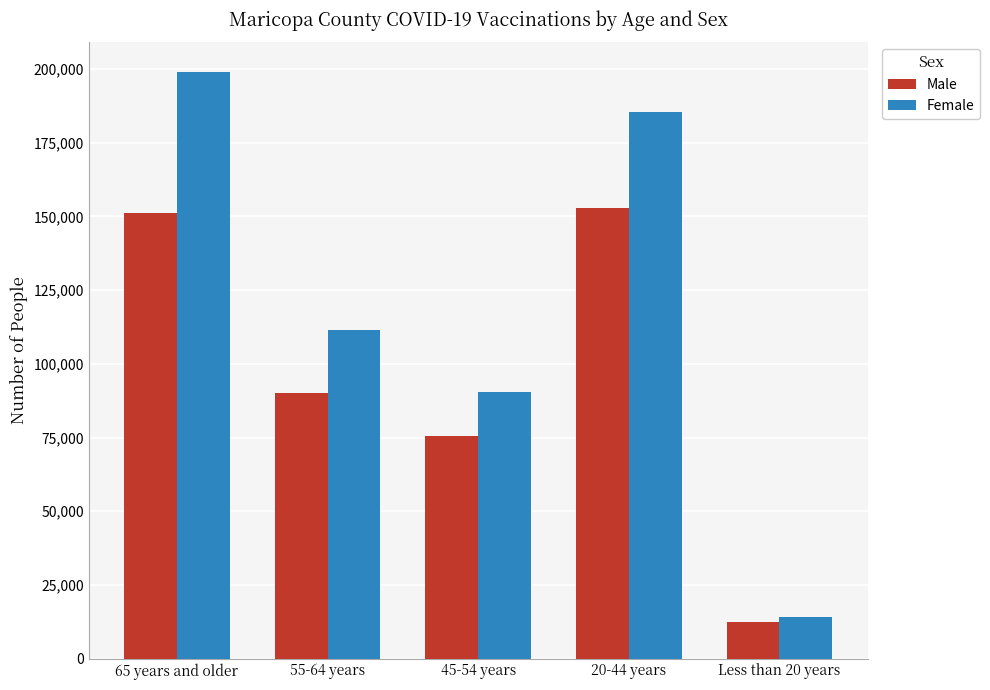

What is the difference between the highest and lowest values at 45-54 years?

15084